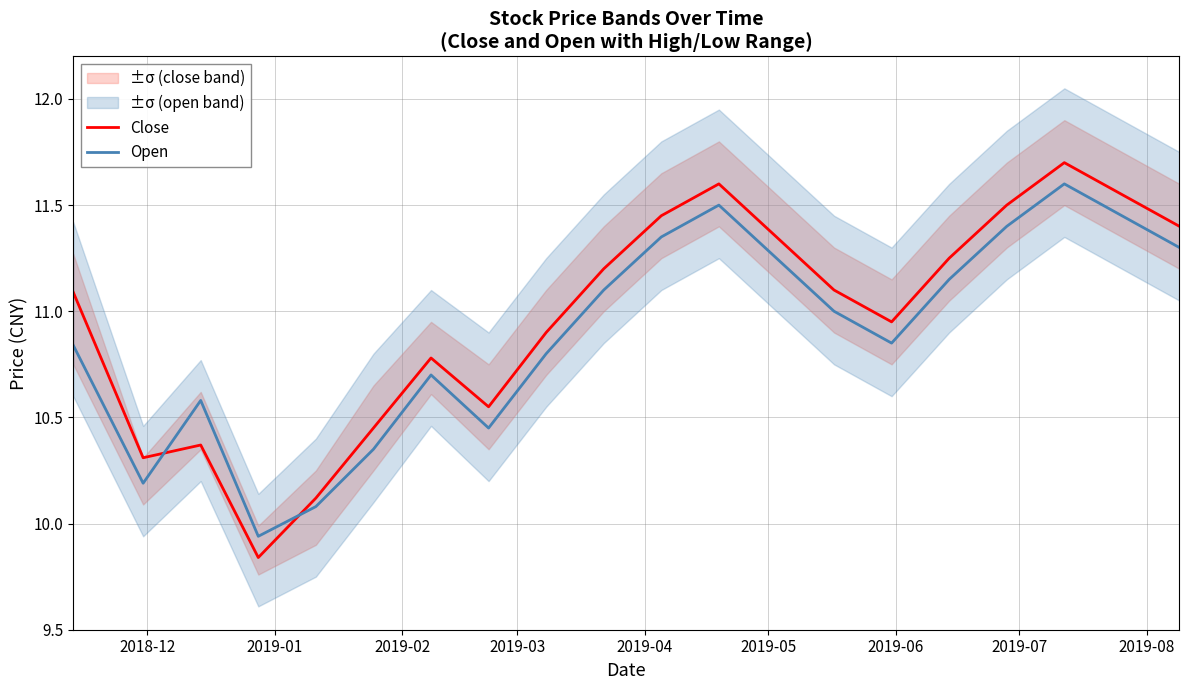

How many intersections are there between Close and Open?

2